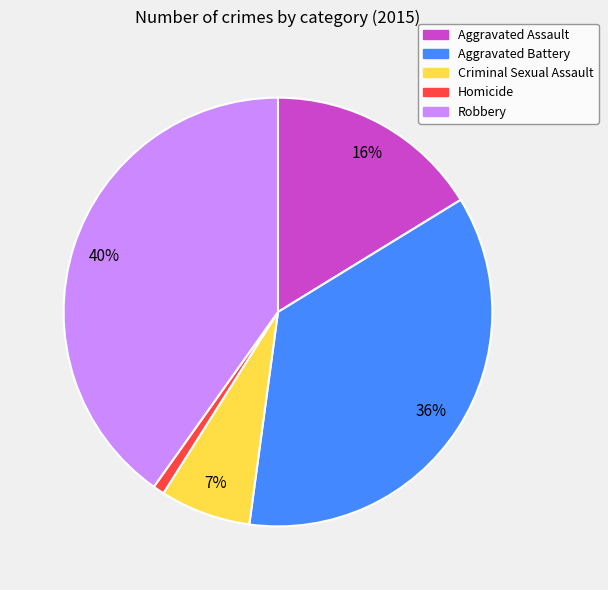

Which has a higher value, Aggravated Assault or Criminal Sexual Assault?

Aggravated Assault